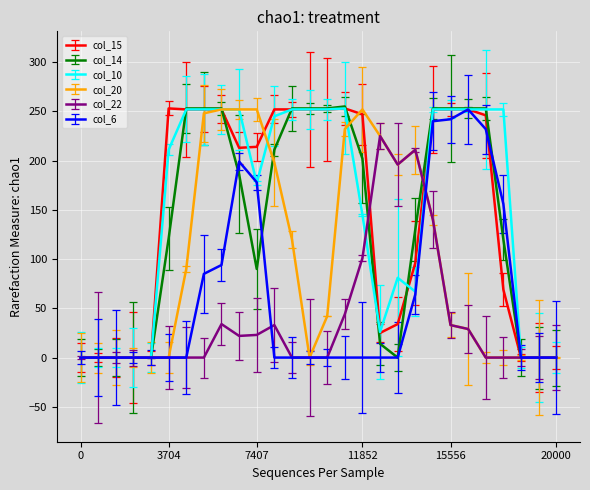

What is the sum of all col_22 values?

1091